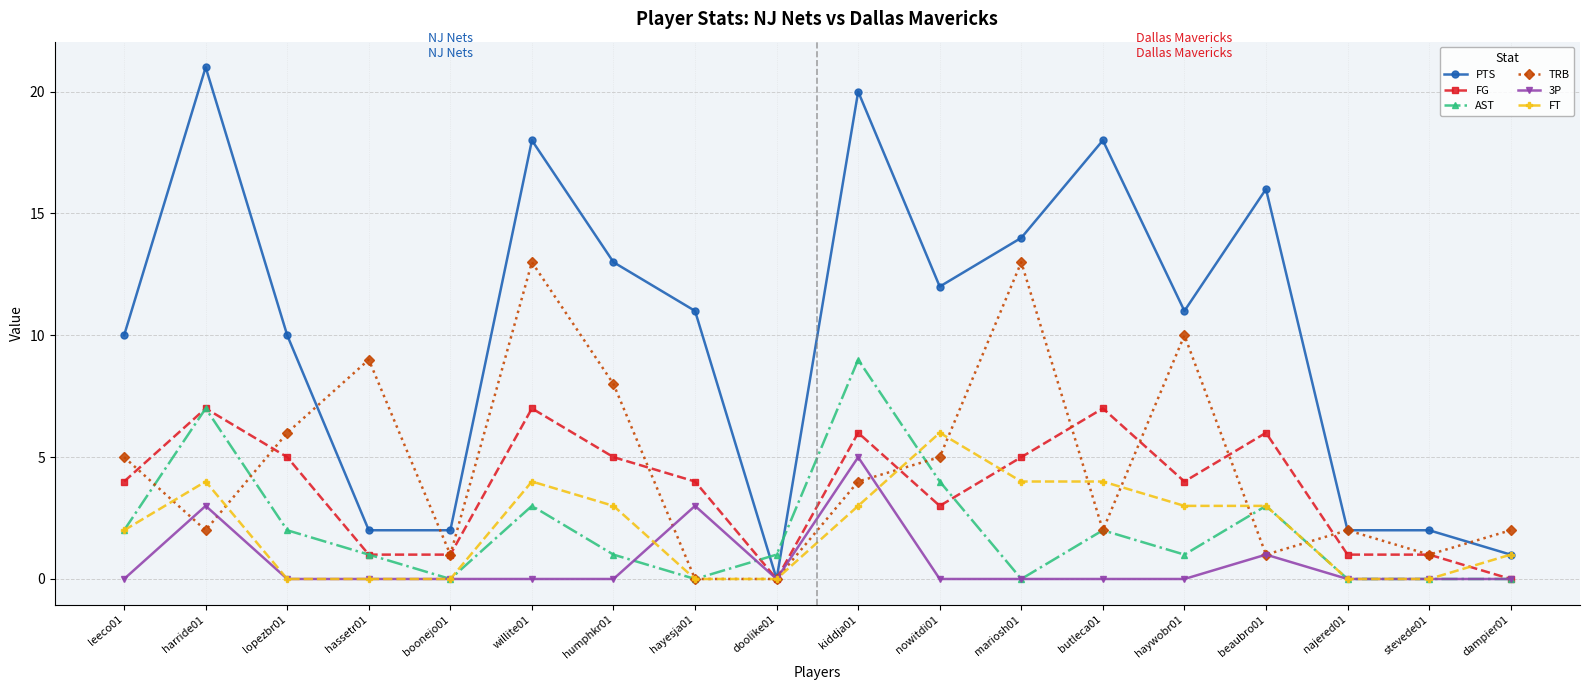

The AST series shows 5 at mariosh01. True or false?

False